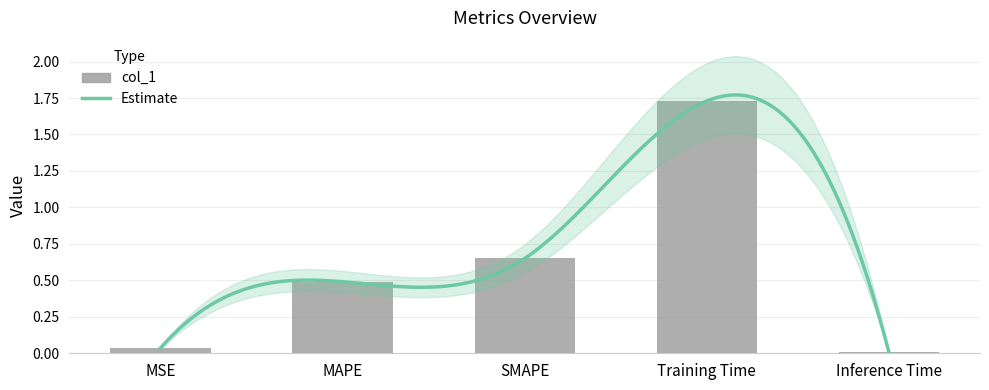

What is the difference between the maximum and minimum values?

1.7